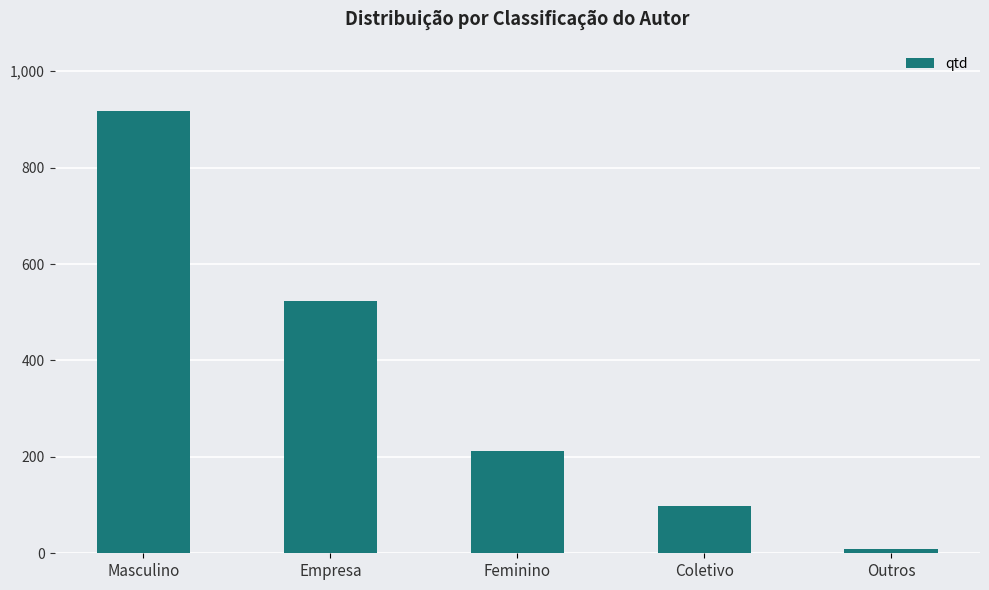

List the labels in order of value, largest first.

Masculino, Empresa, Feminino, Coletivo, Outros